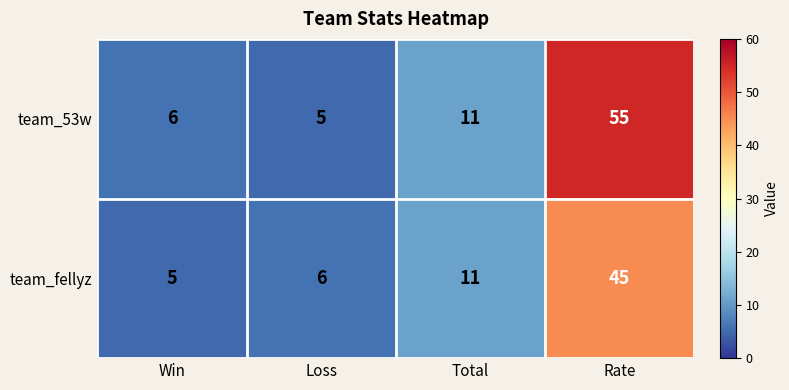

What is the total value across all series at Win?

11